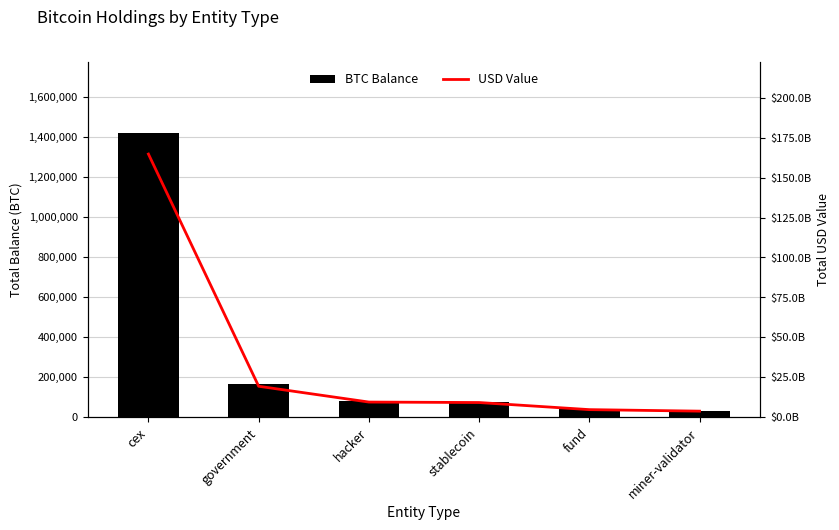

Count the number of categories in the chart.

6